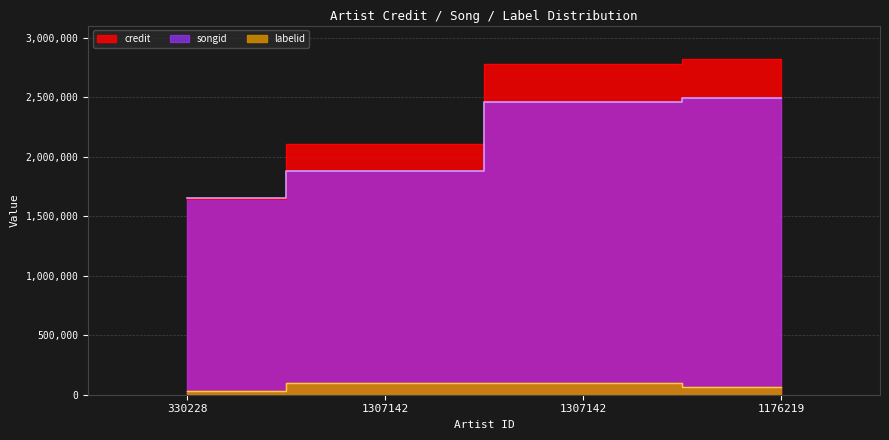

The songid series shows 1883018 at 1307142. True or false?

True